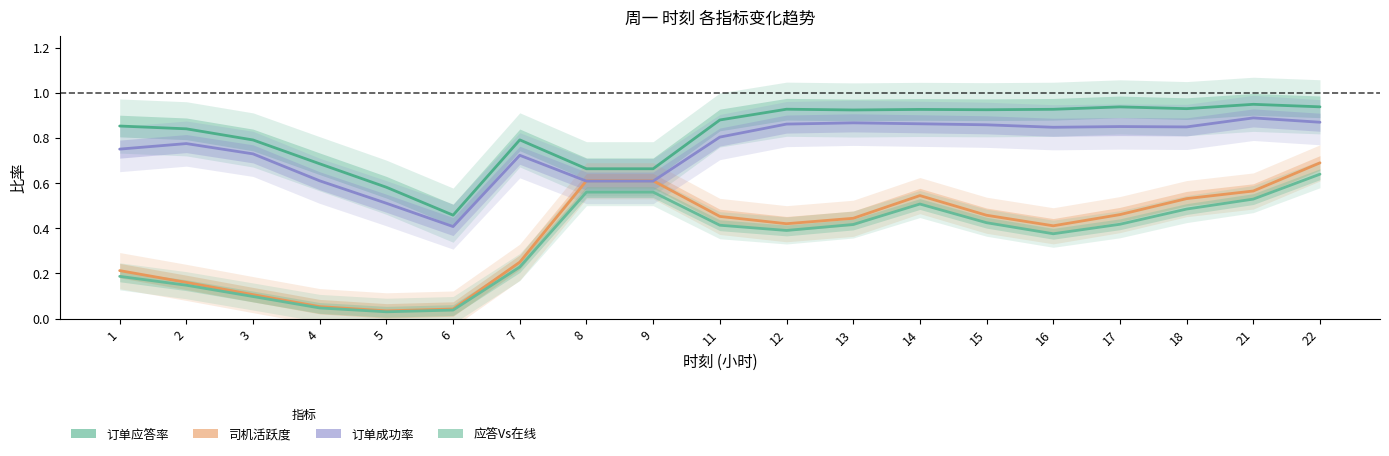

What is the sum of the 司机活跃度 values at 3 and 16?

0.5